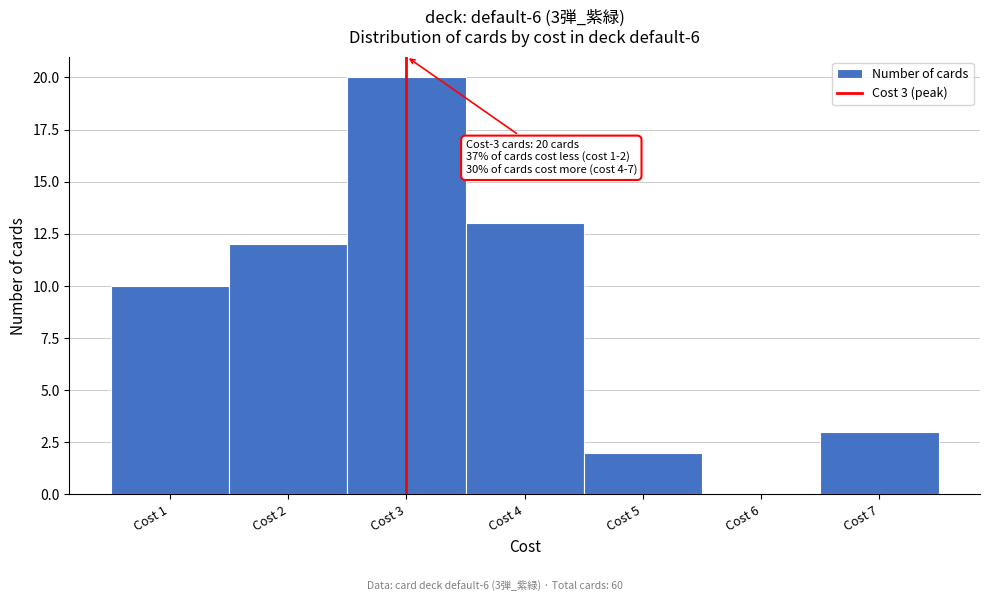

Which range on the x-axis has the tallest bar?

2.5 to 3.5